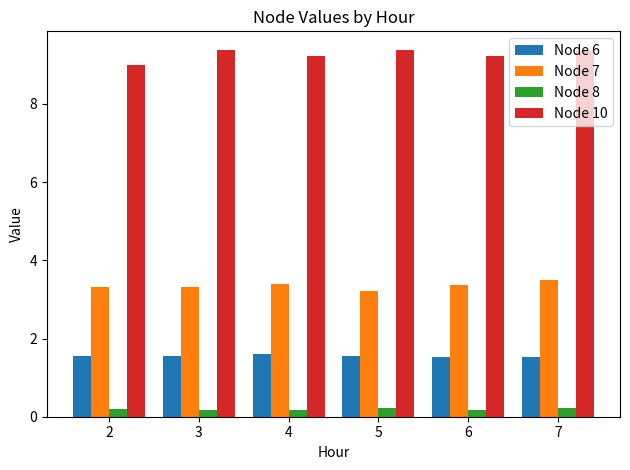

What is the highest value of the Node 6 series?

1.6